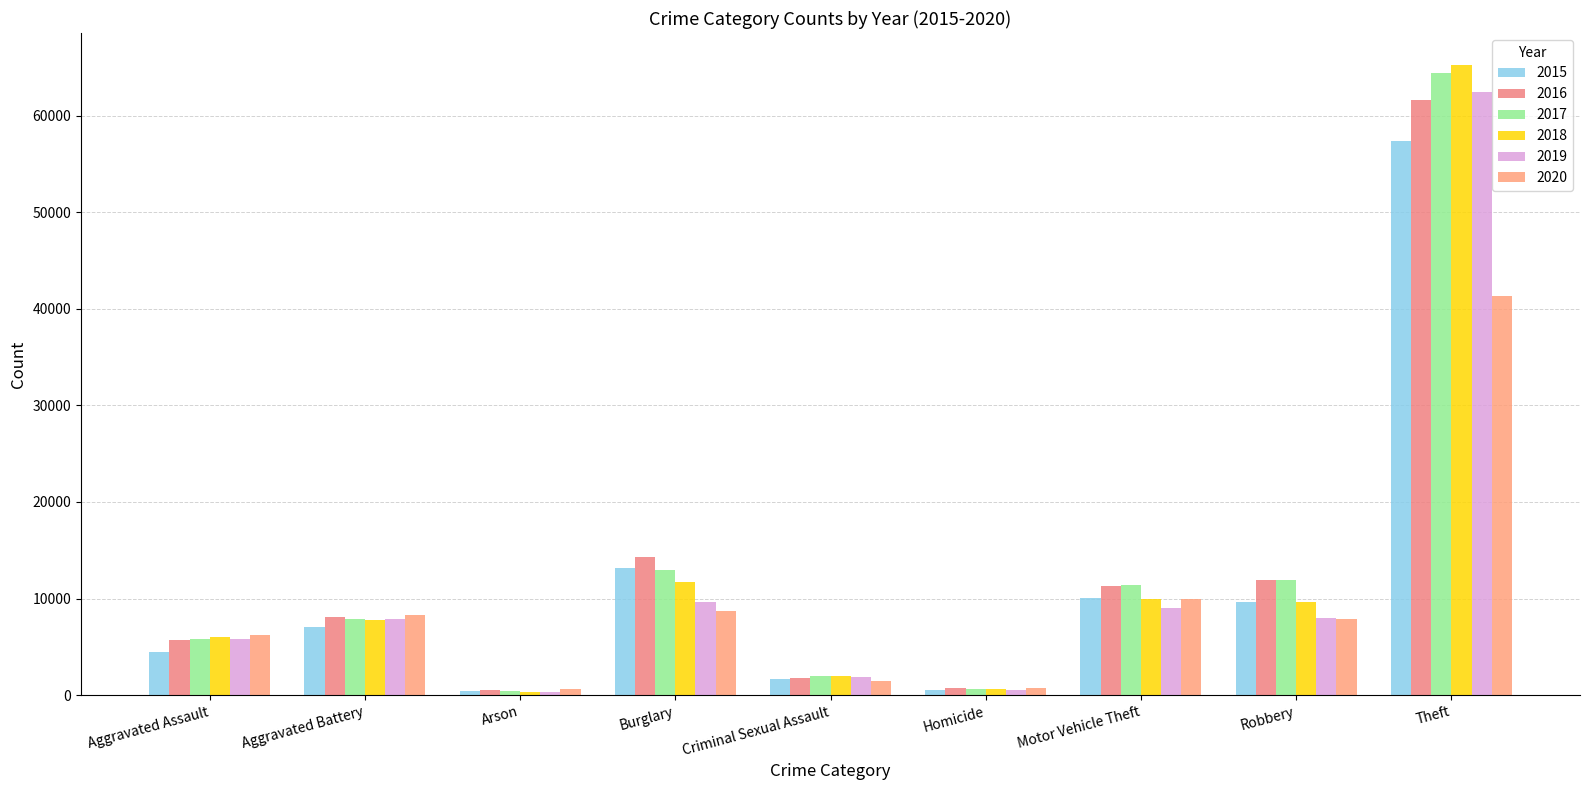

Where is 2019 nearest to the value 31428?

Burglary